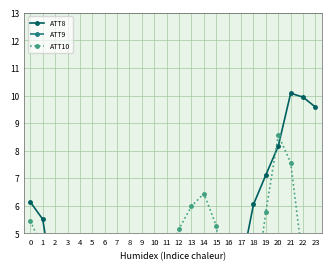

Count the number of data series in this chart.

3